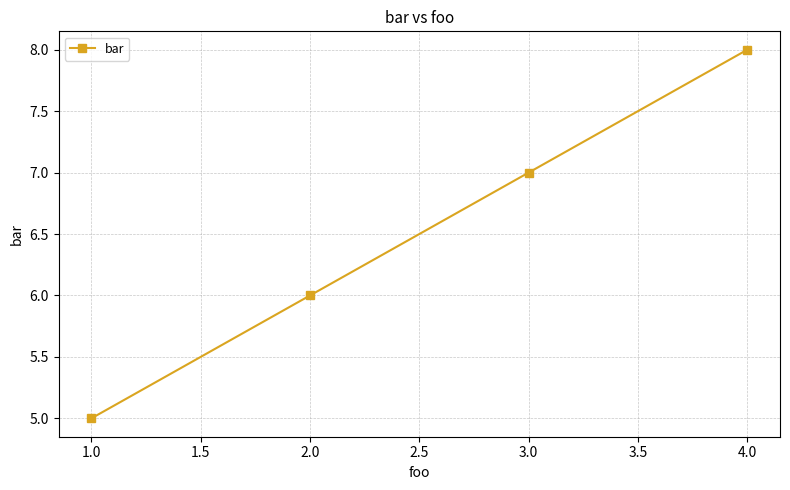

Reading left to right, transcribe all the data shown in this chart.

1.0=5	2.0=6	3.0=7	4.0=8